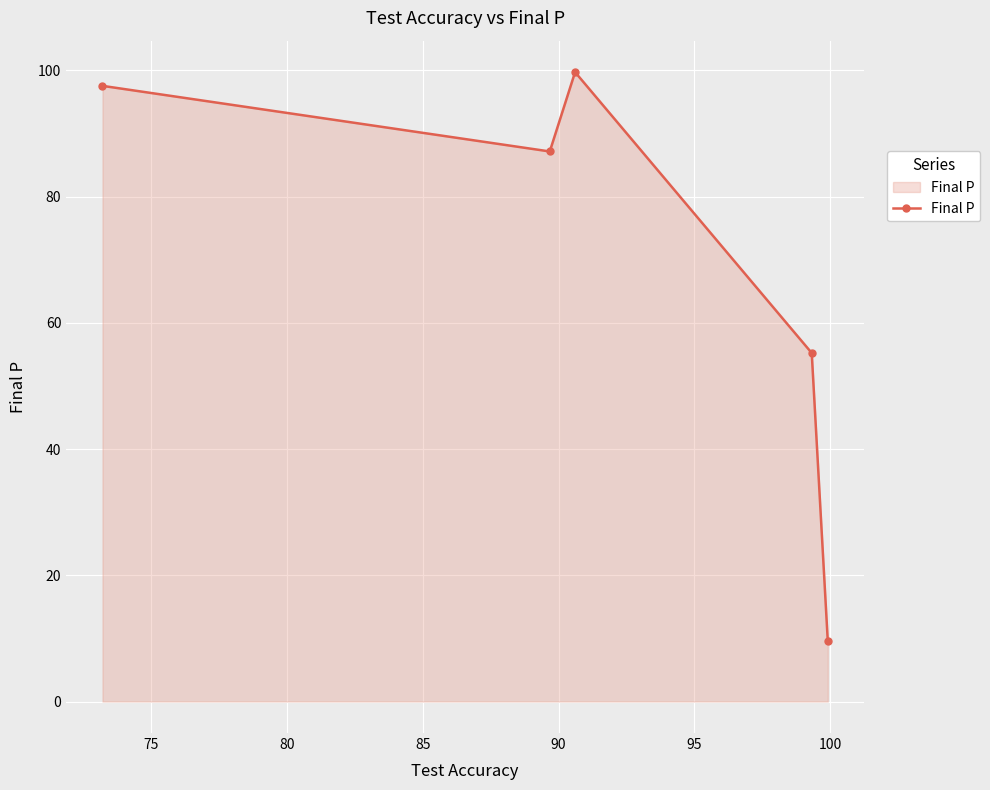

How many data points are less than 87?

2